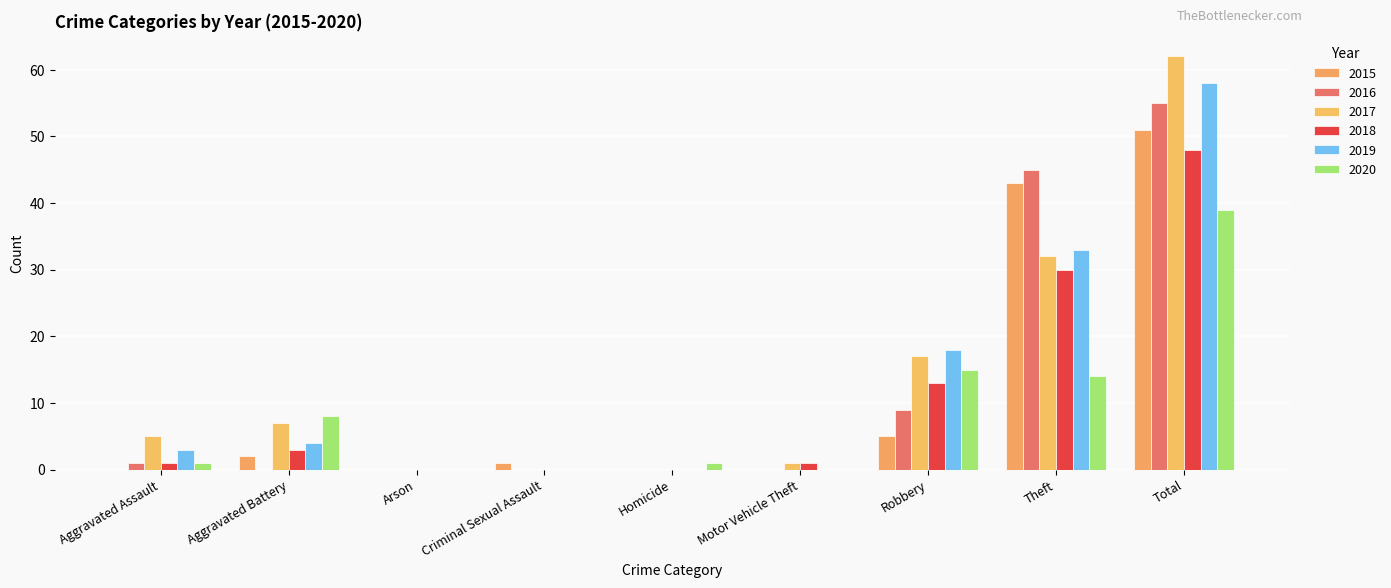

How many series are shown in this chart?

6